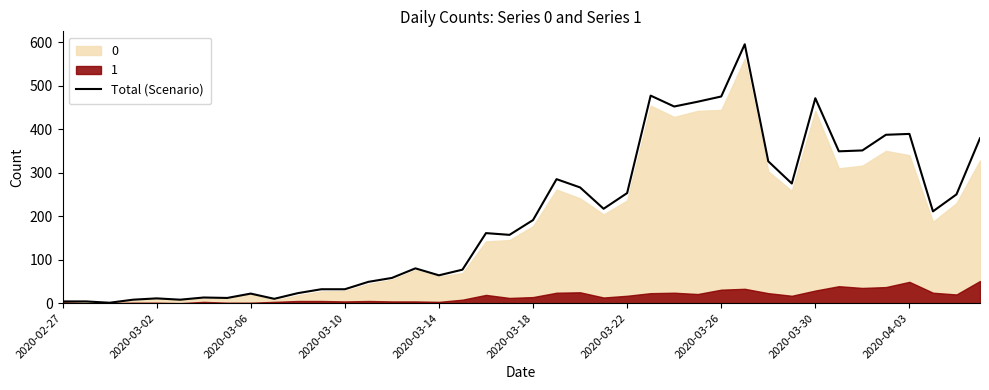

What is the highest value of the Total (Scenario) series?

595